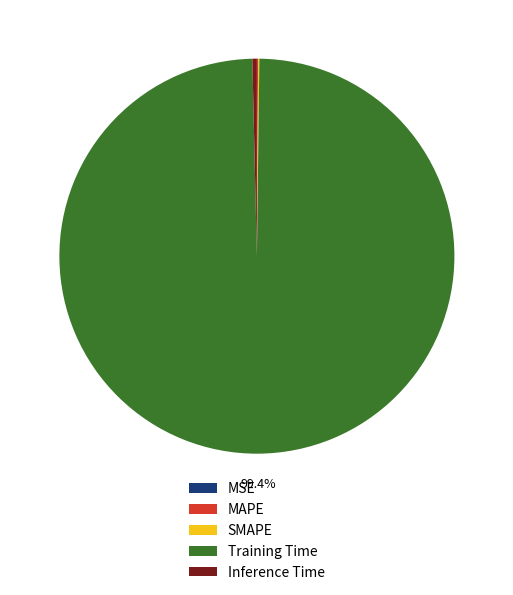

What percentage is NOT represented by Training Time?

0.6%